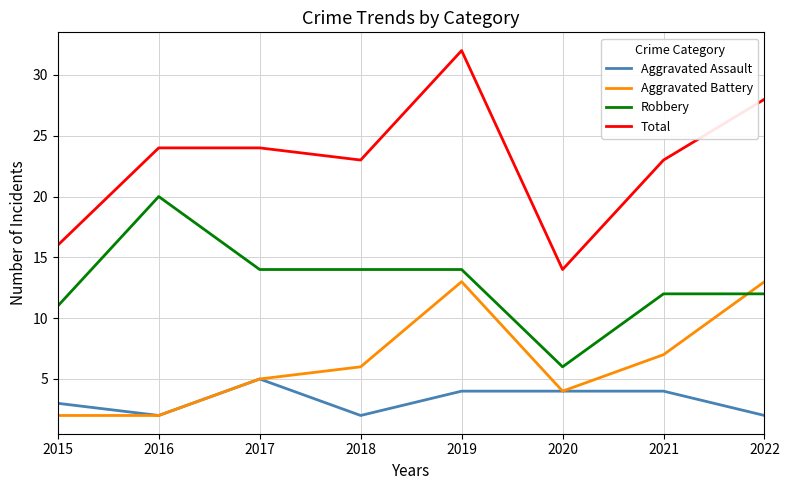

List the series in order of their overall mean, highest first.

Total, Robbery, Aggravated Battery, Aggravated Assault